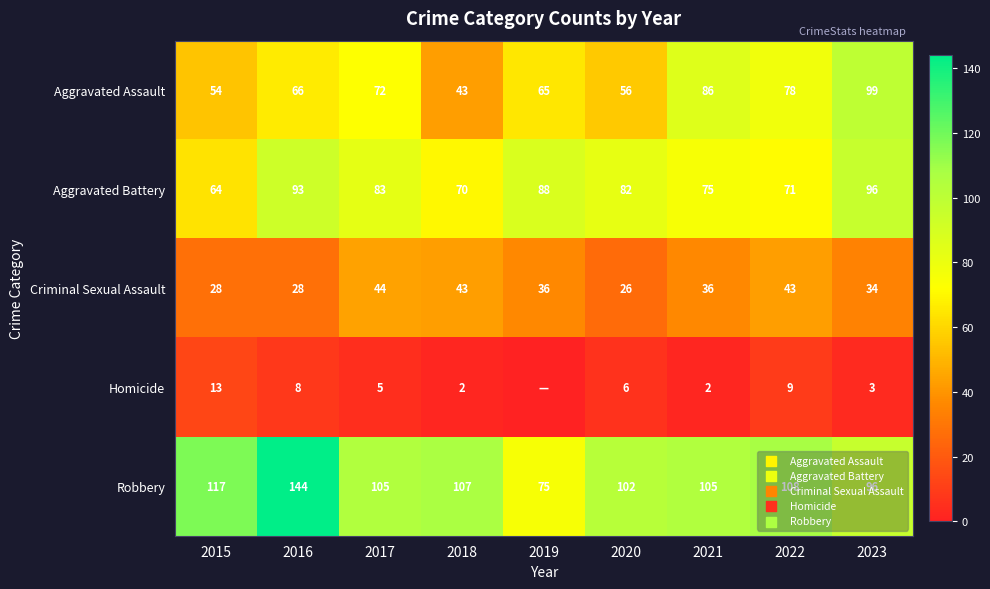

What is the total value across all series at 2015?

276